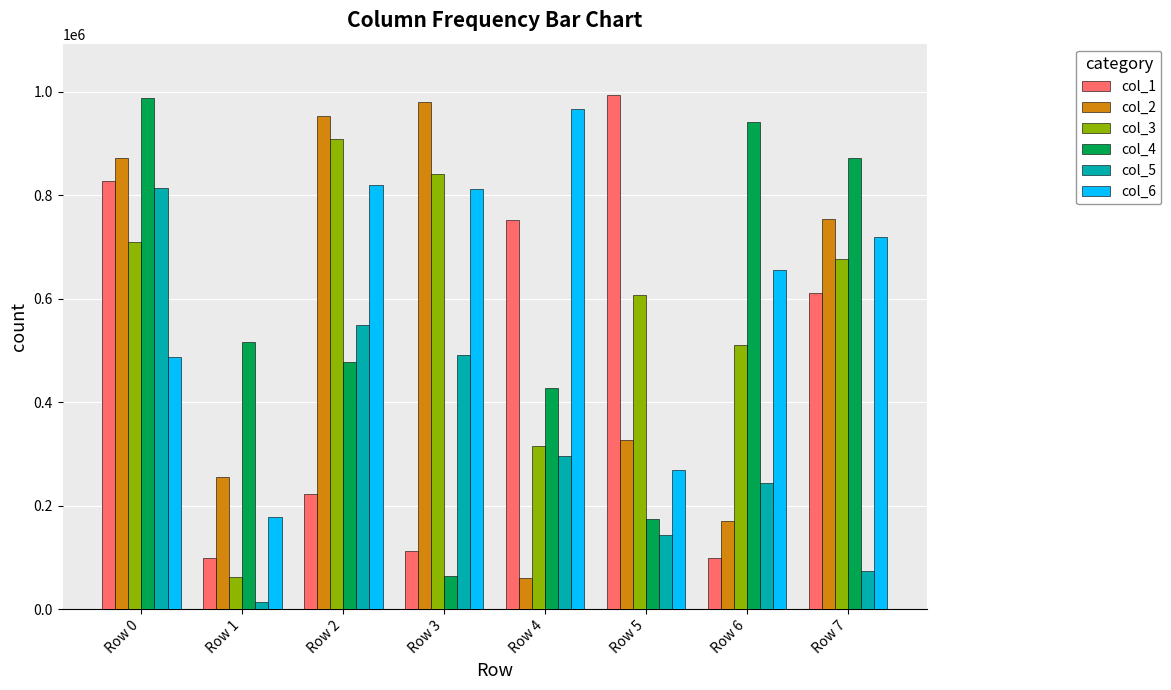

Where does the col_4 series first go above 517401?

Row 0